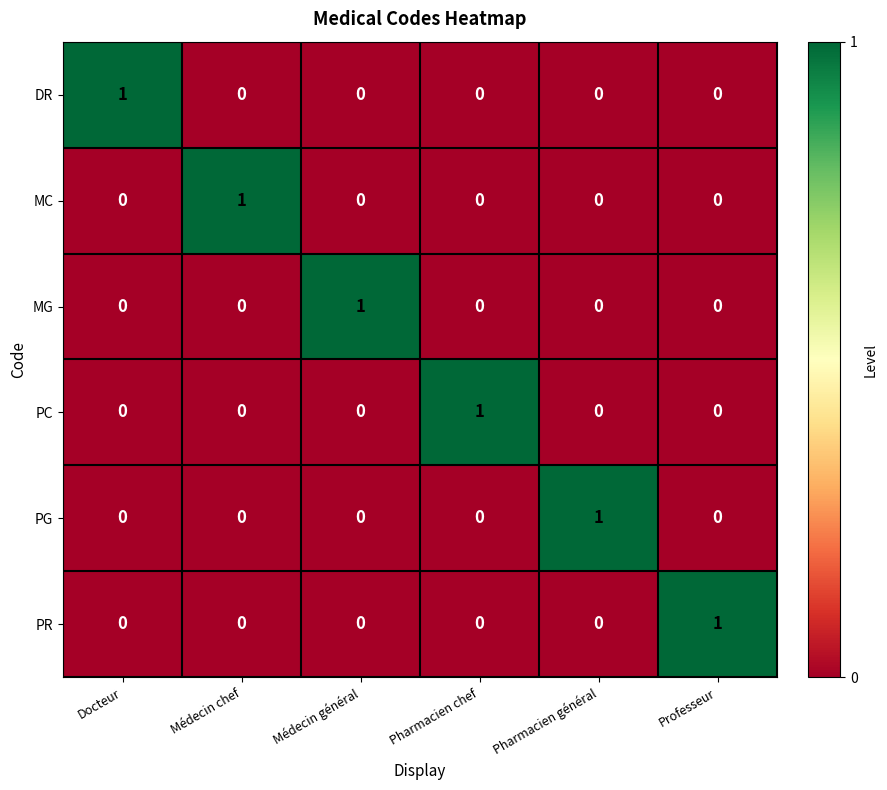

How many distinct data groups are displayed?

6